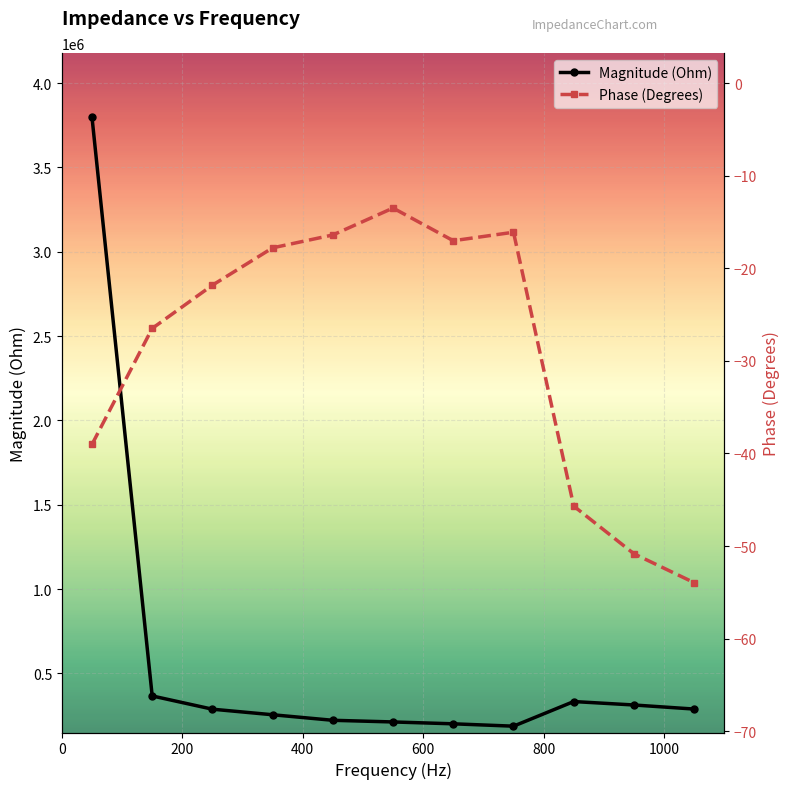

List the series in order of their peak value, highest first.

Magnitude (Ohm), Phase (Degrees)